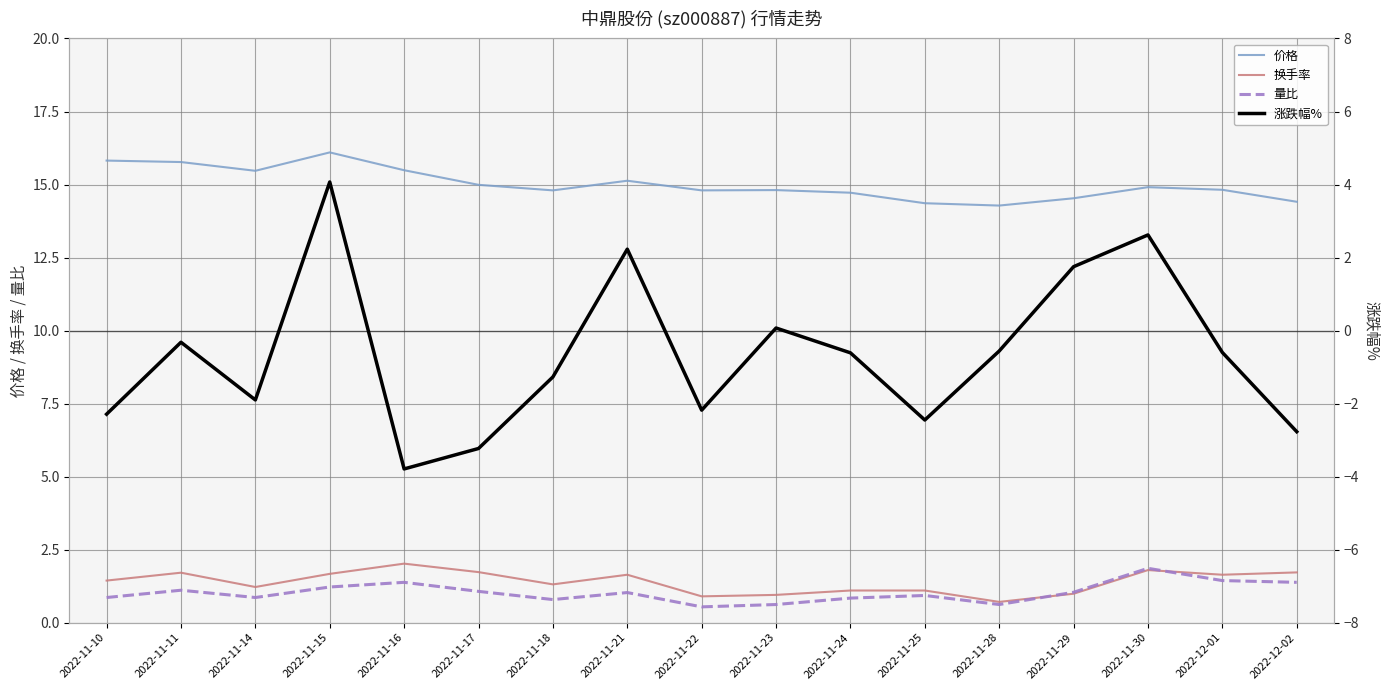

How many lines are shown in the chart?

4